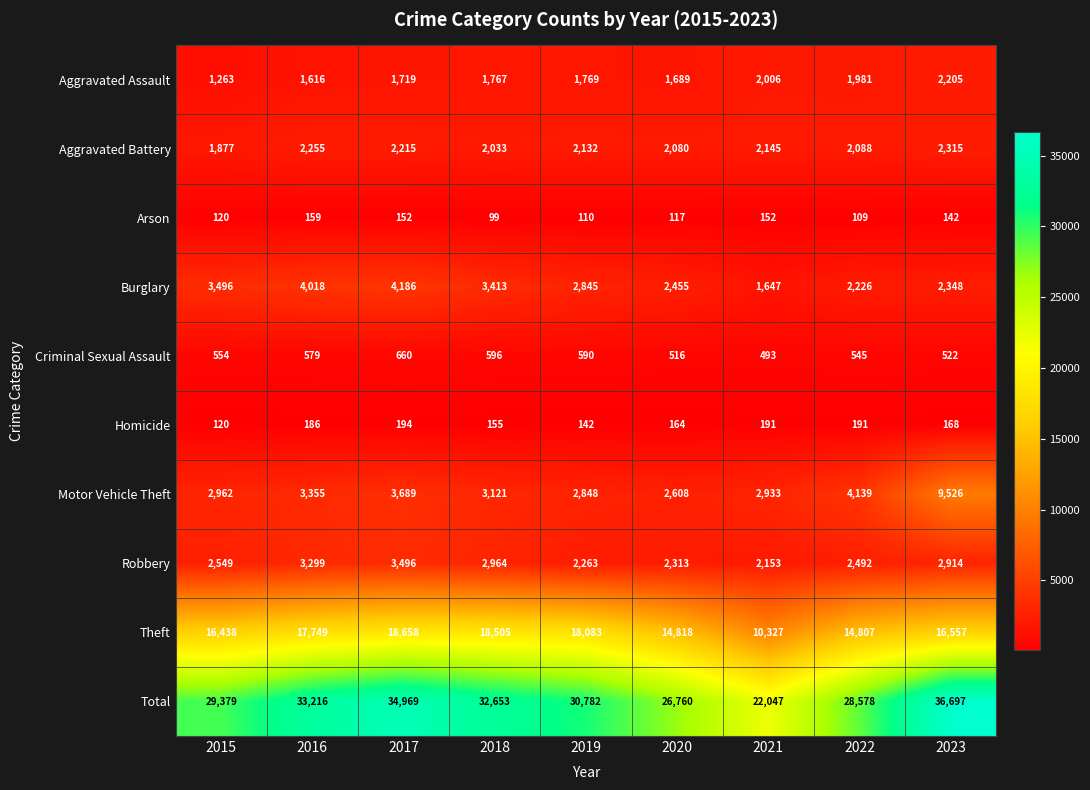

What is the sum of the Homicide values at 2015 and 2023?

288